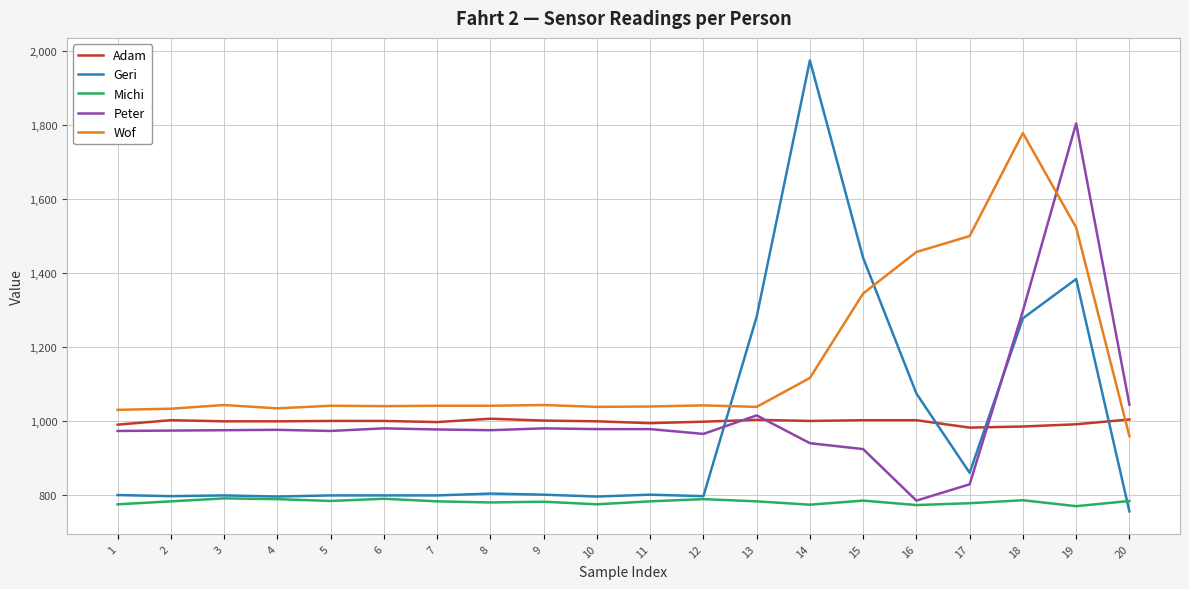

What is the minimum value shown in the chart?

757